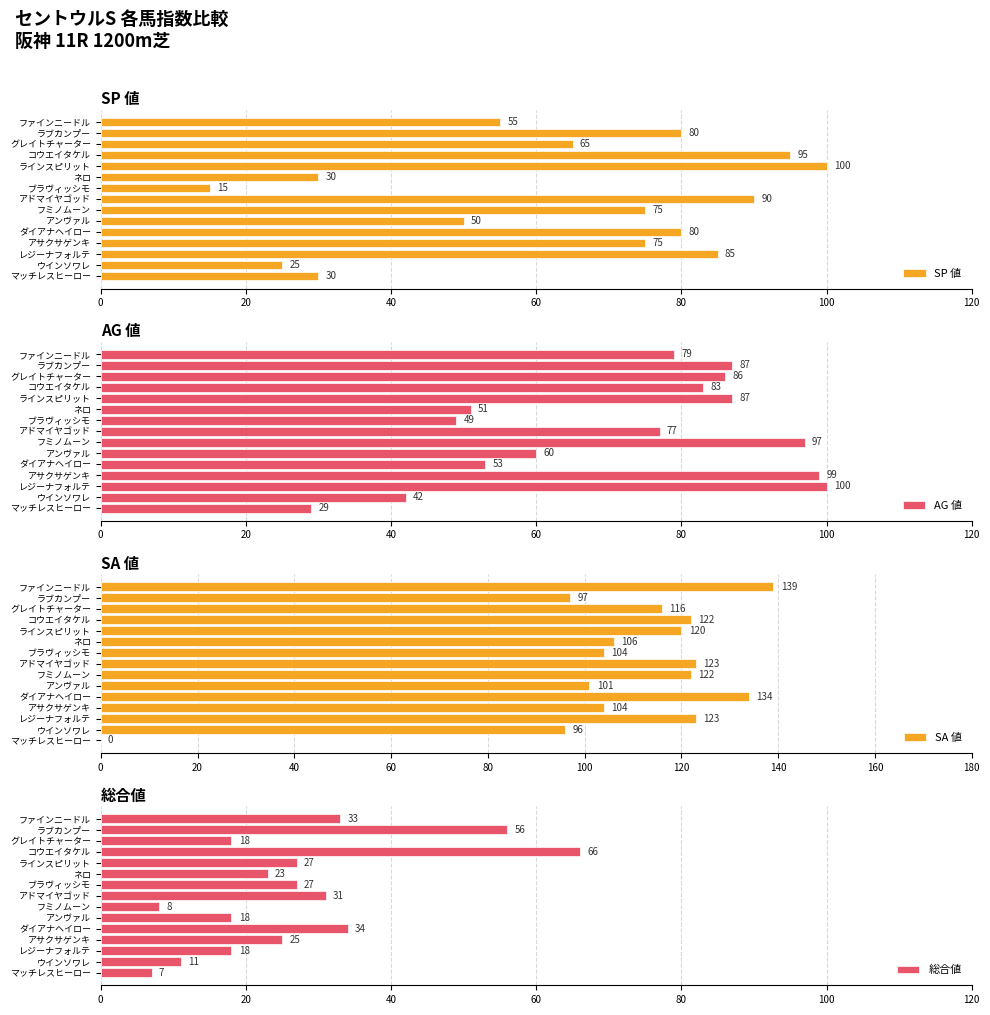

Read the AG 値 value at ラブカンプー.

87